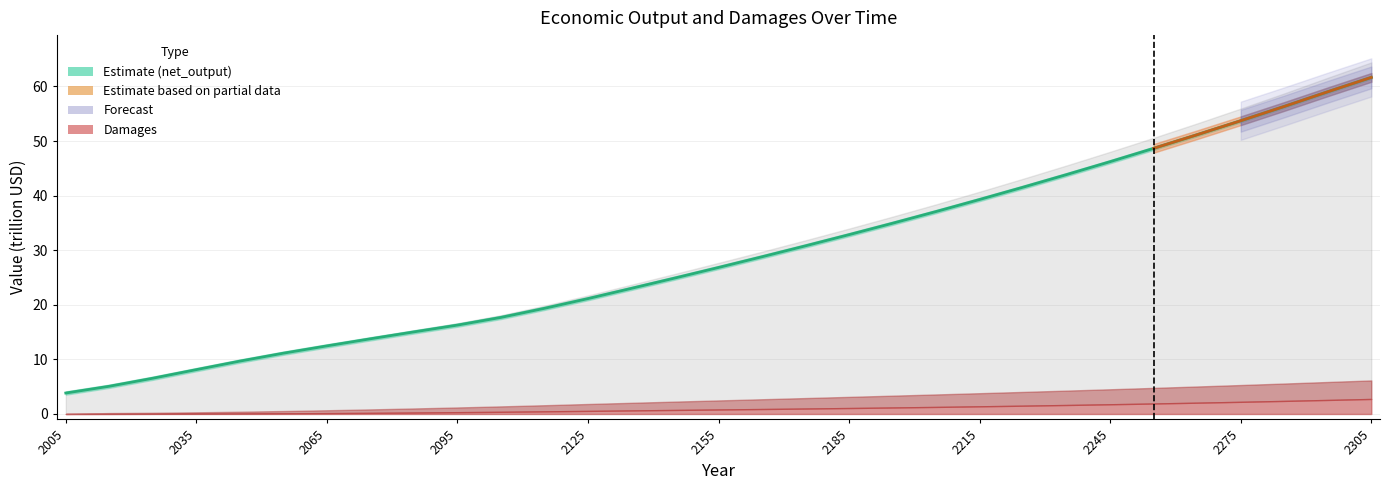

True or false: the data shows 8.2 at 2035.

False